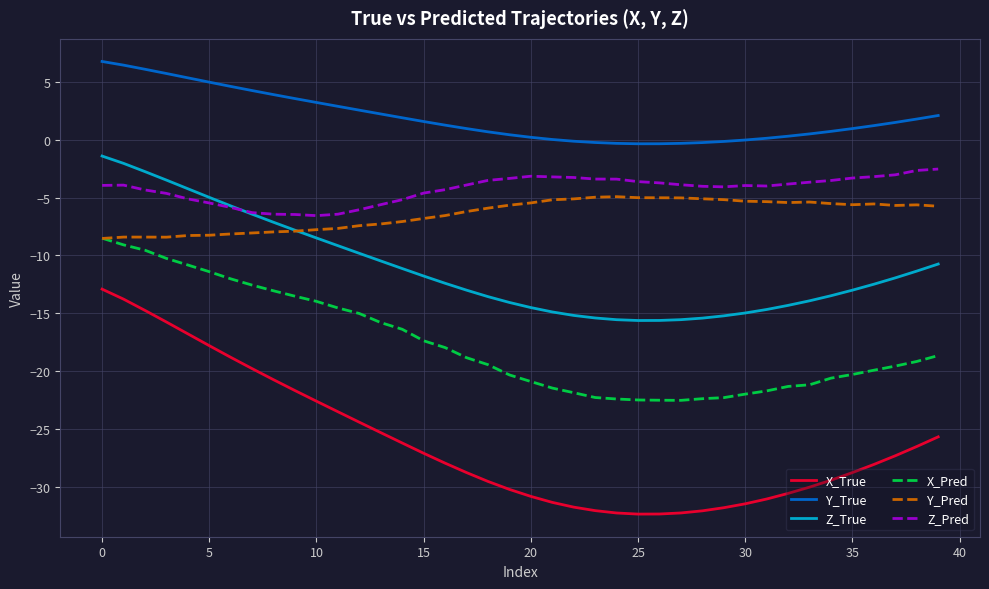

True or false: Y_True and X_Pred cross at least once.

False